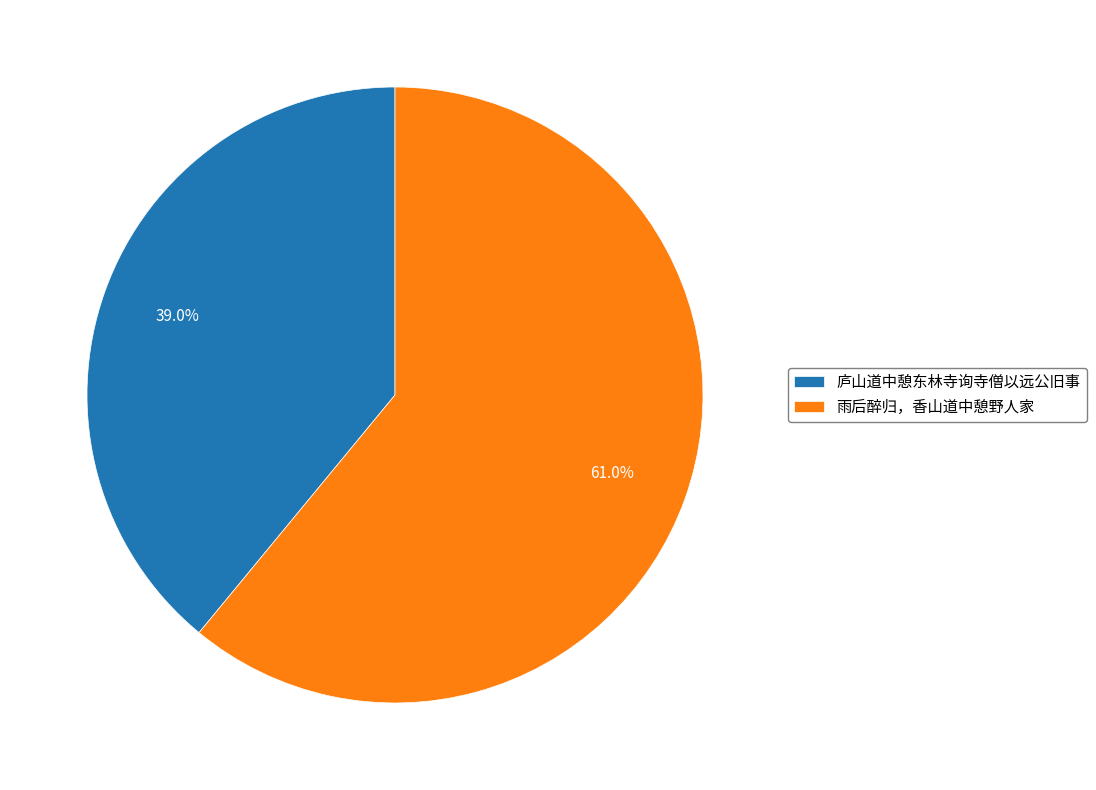

Combined, do 庐山道中憩东林寺询寺僧以远公旧事 and 雨后醉归，香山道中憩野人家 account for over 50%?

Yes